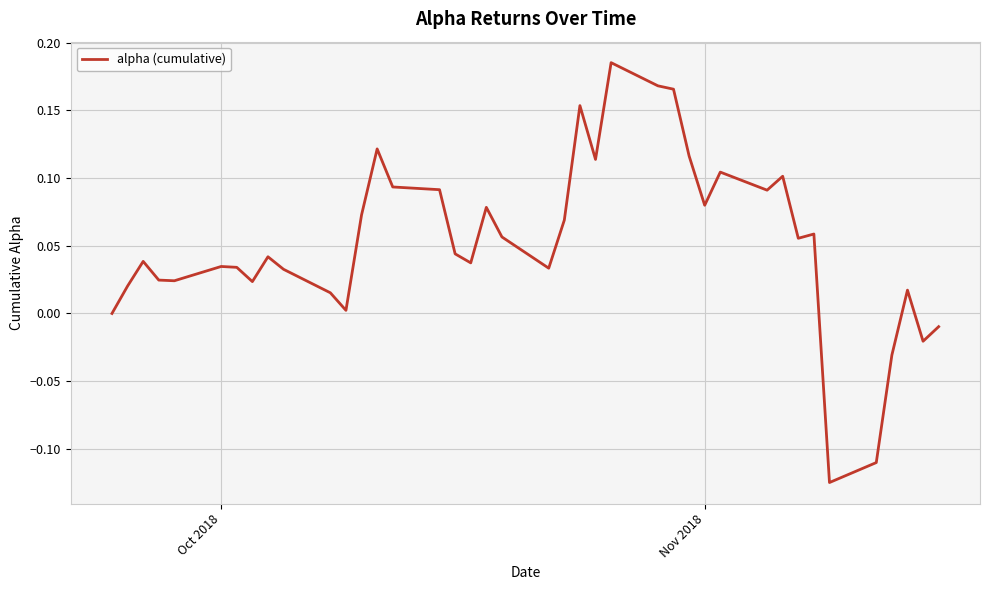

What is the difference between the maximum and minimum values?

0.3